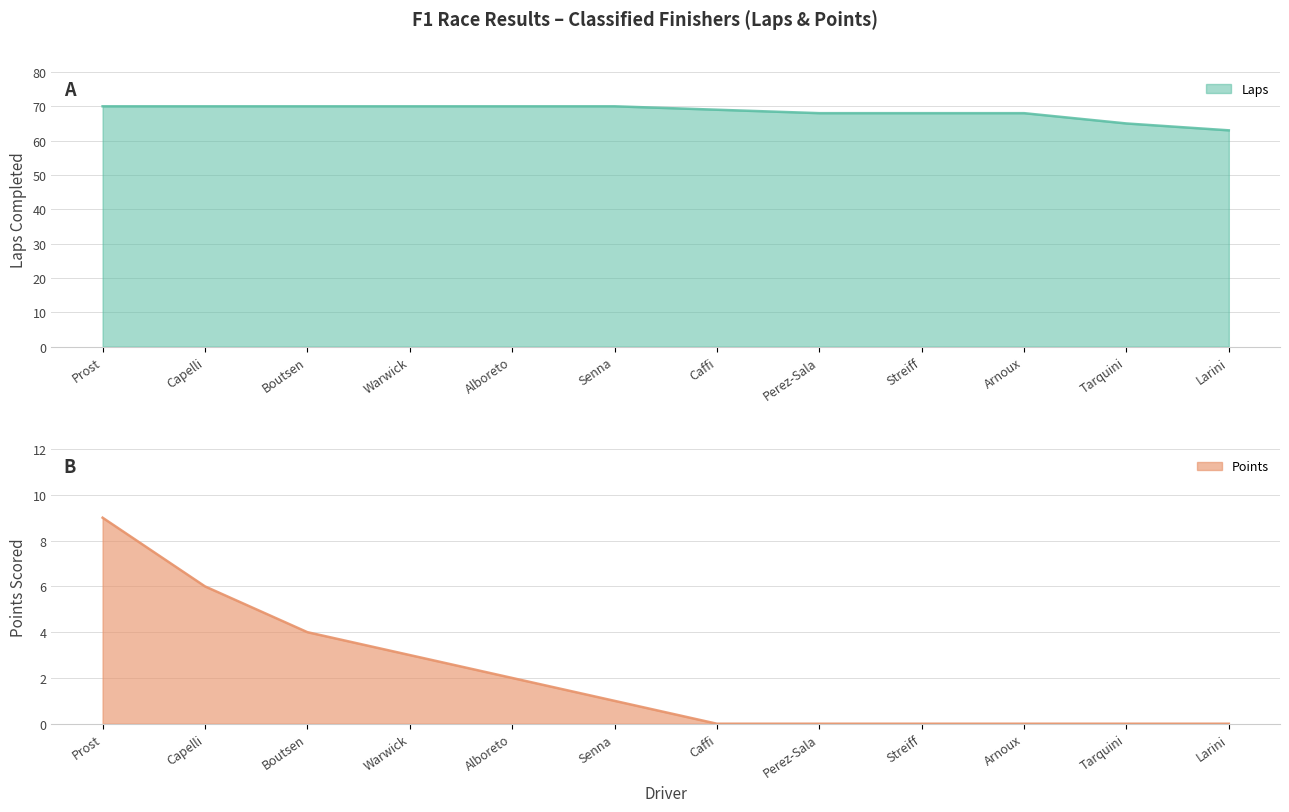

How many Laps values are between 68 and 70?

10